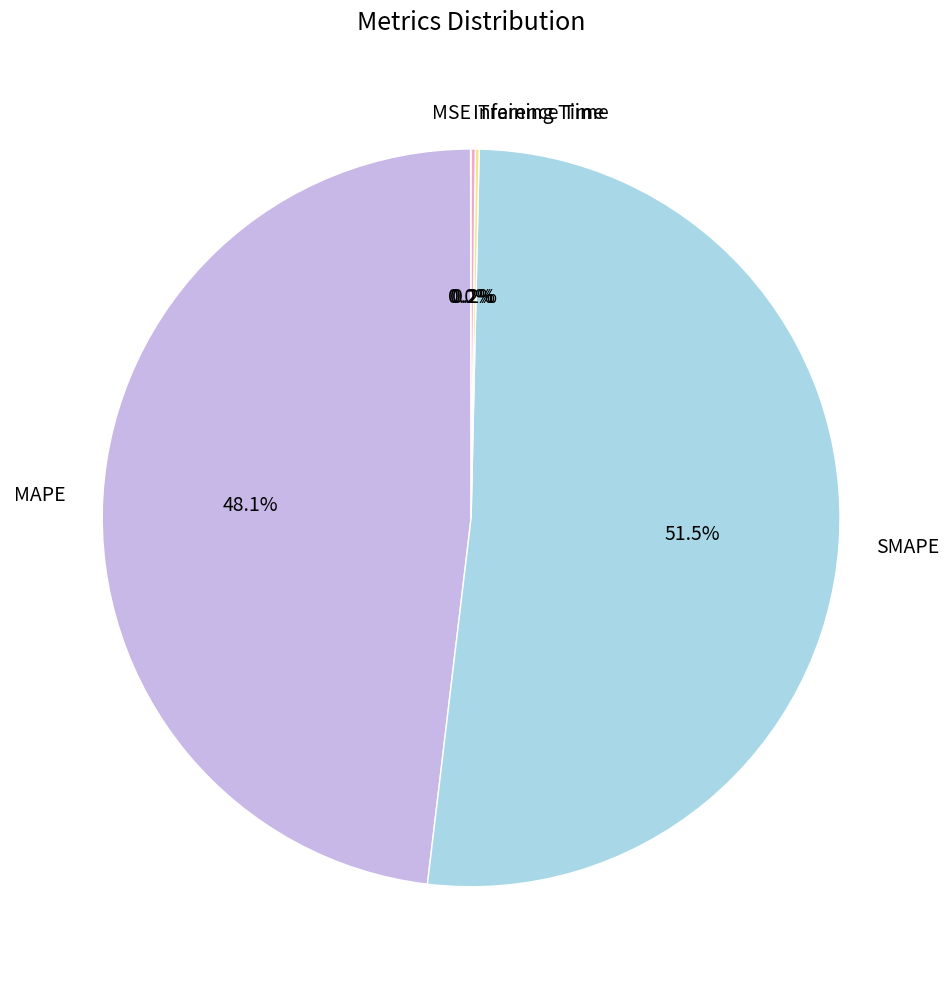

Does SMAPE account for over 50% of the chart?

Yes